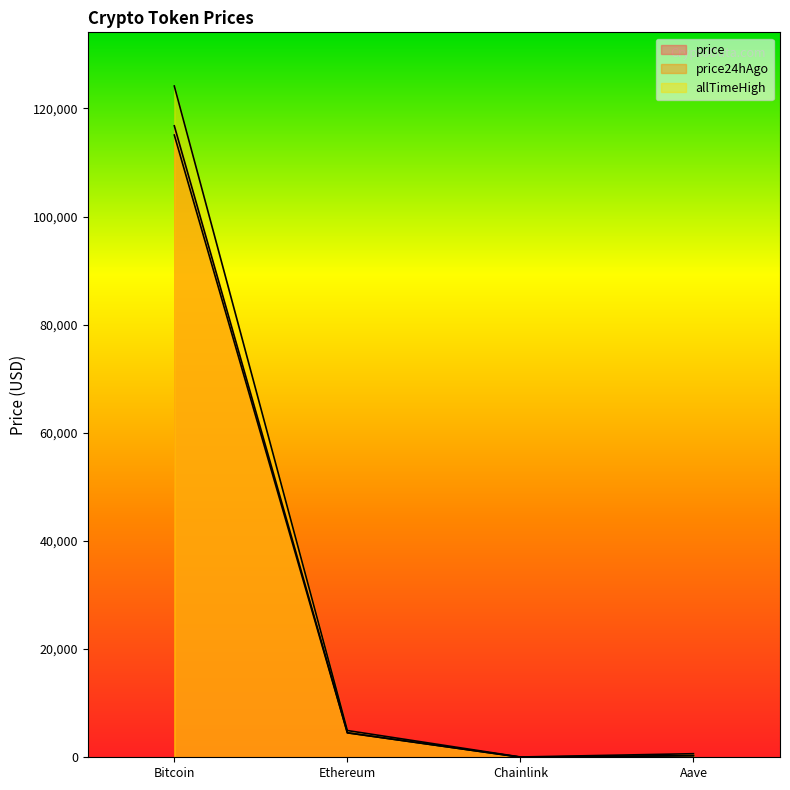

Where is the first local minimum for price?

Chainlink